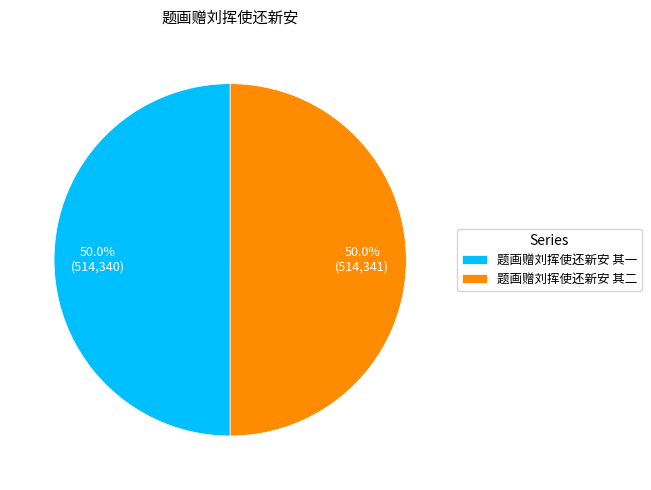

What is the ratio of the value at 题画赠刘挥使还新安 其二 to the value at 题画赠刘挥使还新安 其一?

1.0